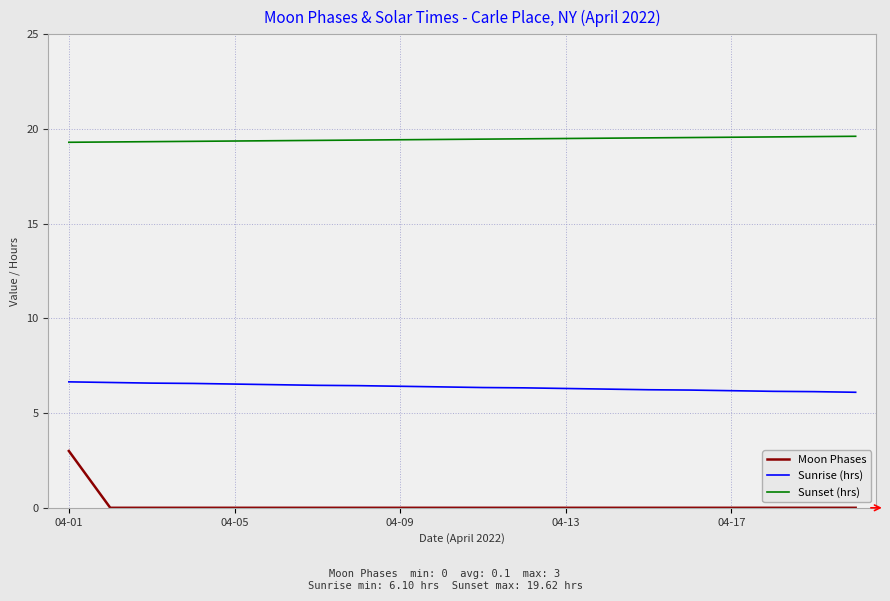

True or false: Sunrise (hrs) and Sunset (hrs) intersect in this chart.

False